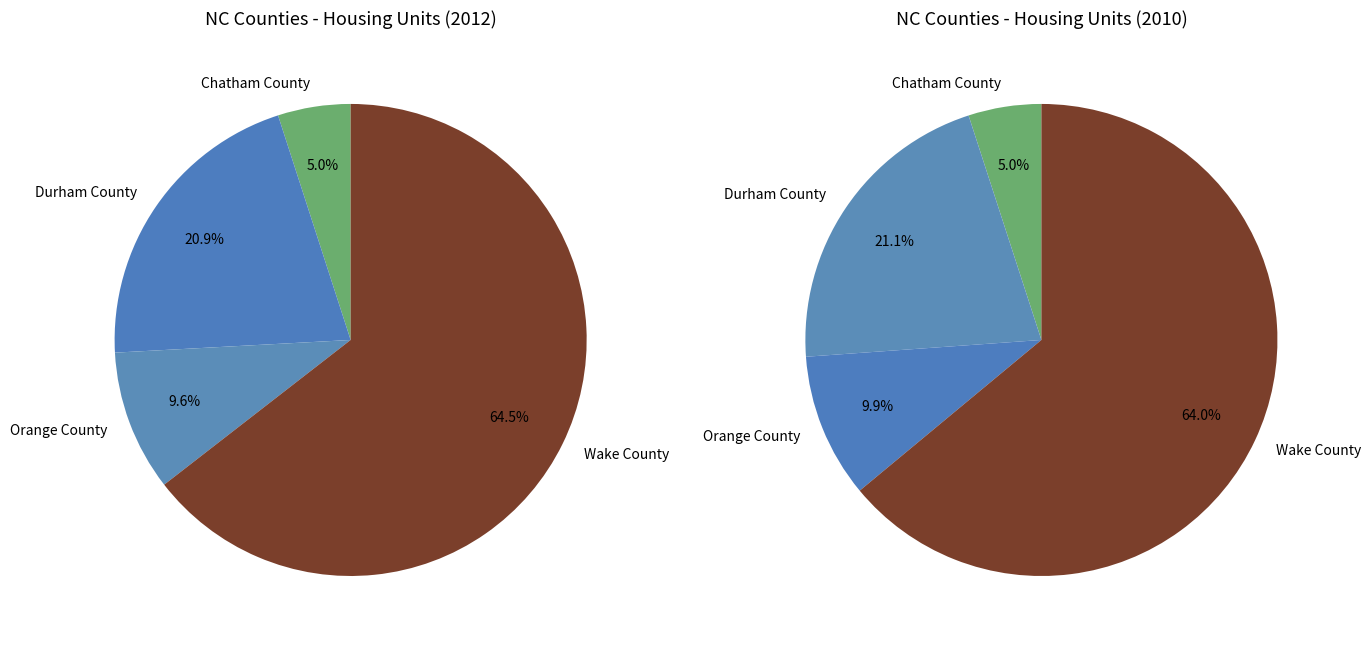

Approximately how many times larger is the value at Orange County (2012) compared to Wake County (2012)?

0.1